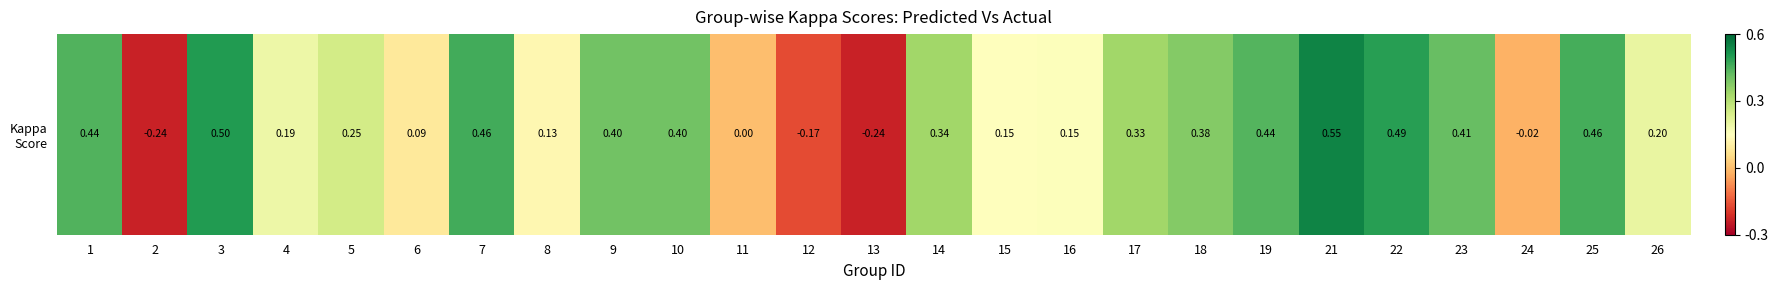

How many values are below 0?

4